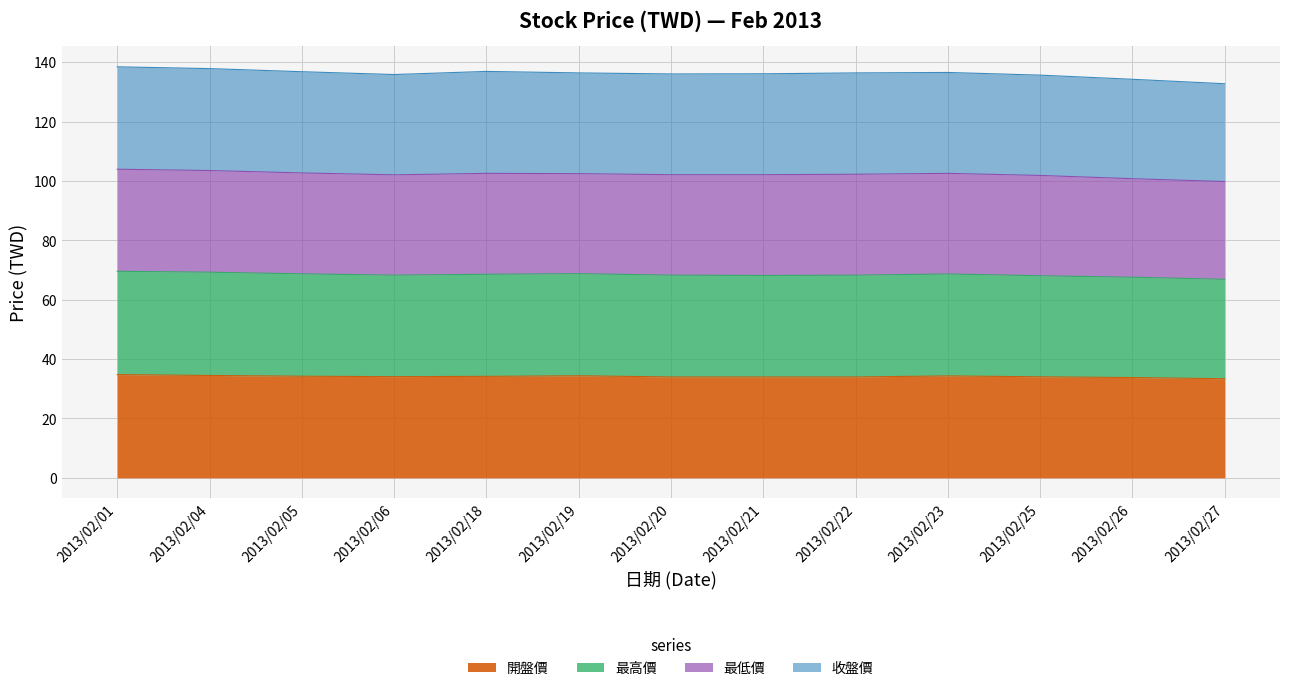

What is the minimum value shown in the chart?

33.4